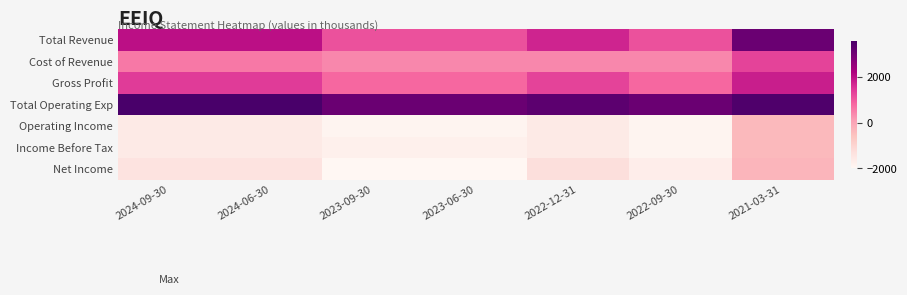

Count the number of categories in the chart.

7